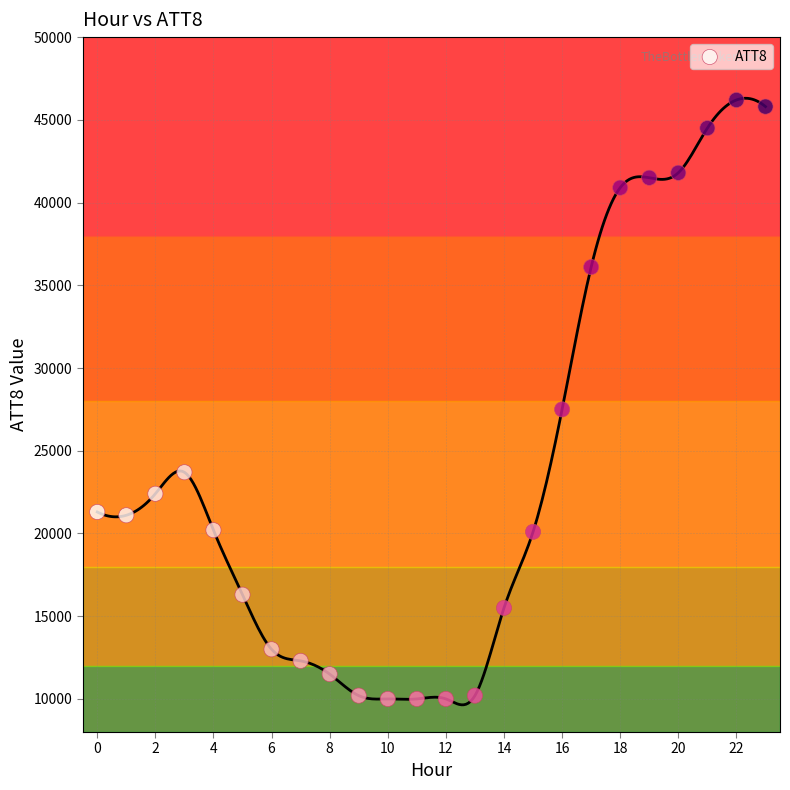

What is the range of Y values (max minus min)?

36200